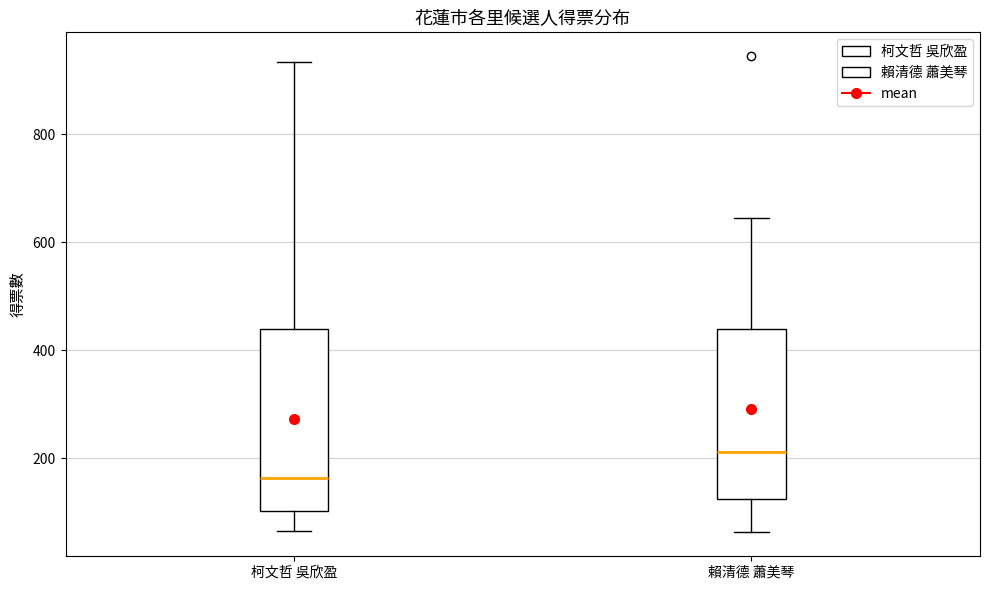

Where does the lower whisker of the box for 賴清德 蕭美琴 end on the y-axis? The values are not printed on the chart, so give them approximately, as read against the axis.

60